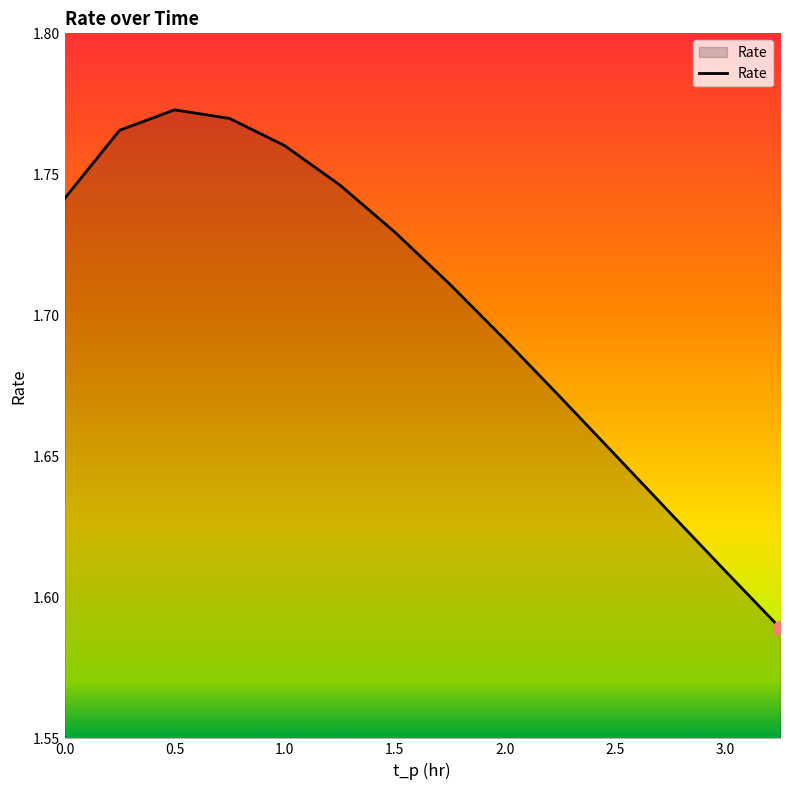

Is this an area chart (filled region under the line)?

Yes